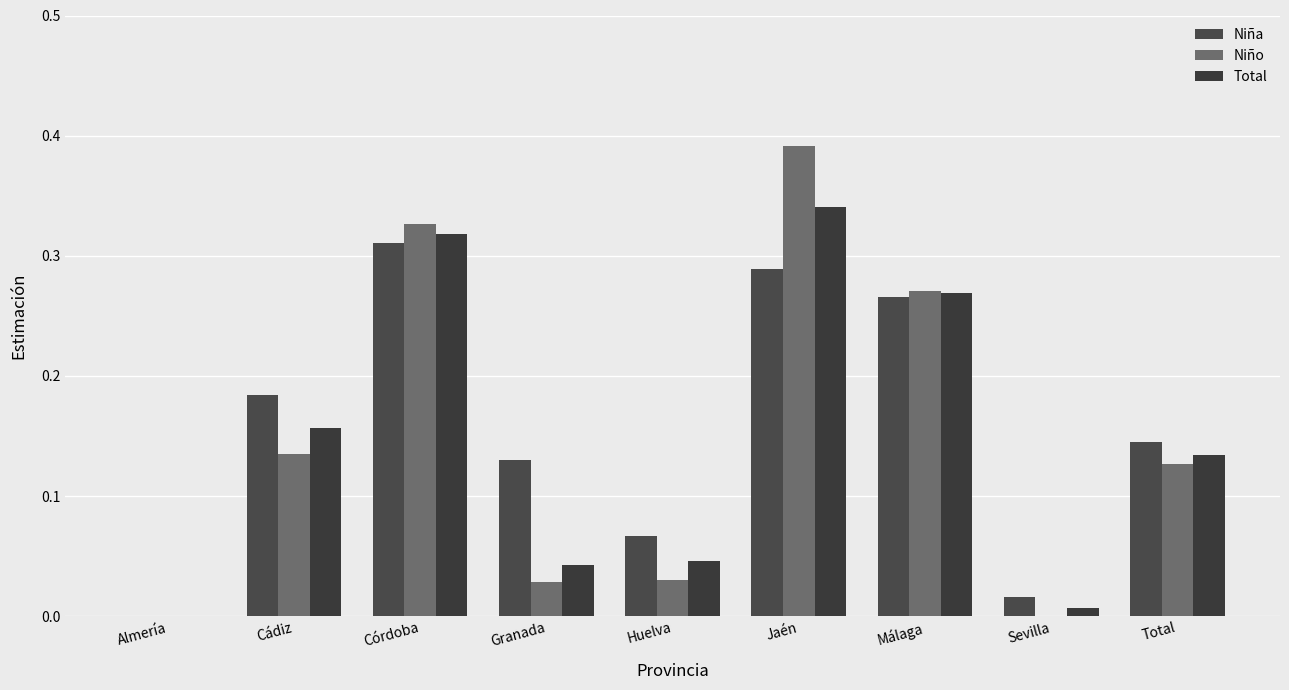

Between Córdoba and Granada, which is larger?

Córdoba